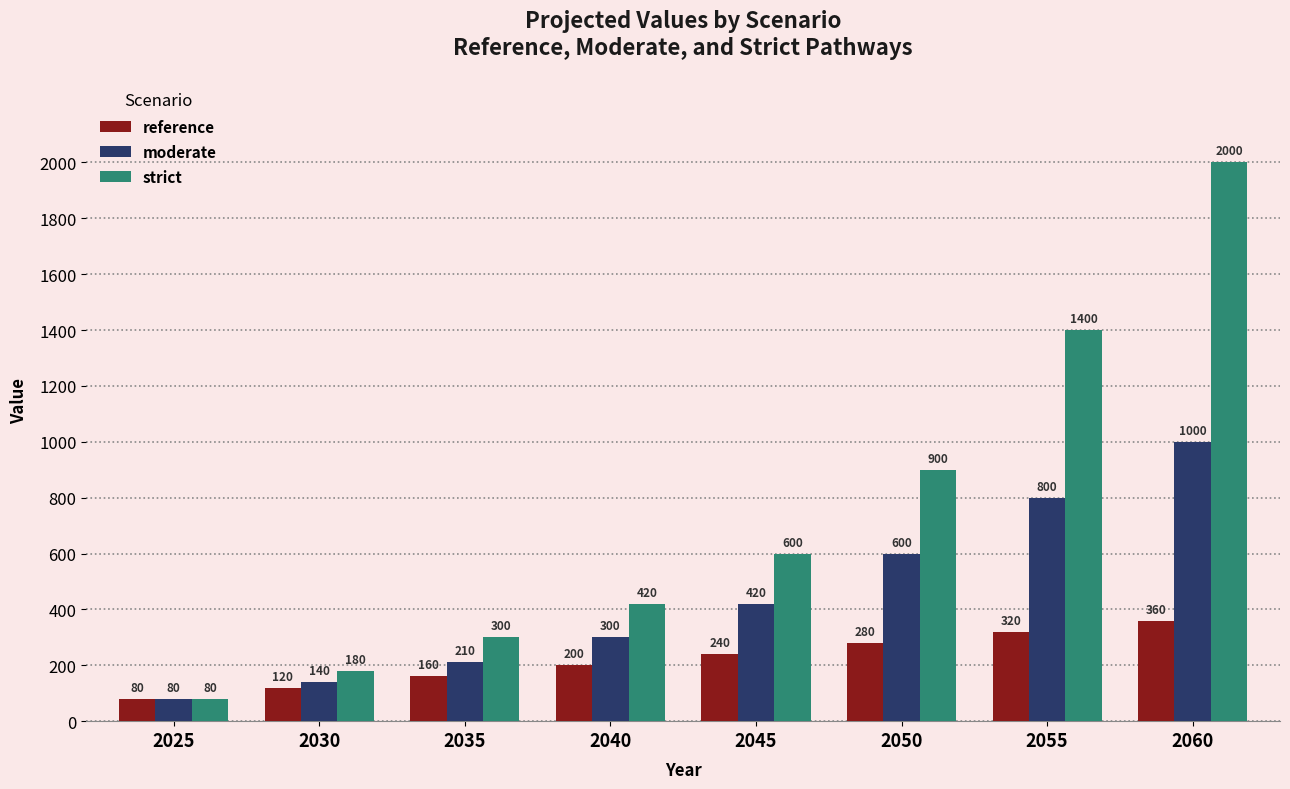

What is the difference between the strict values at 2025 and 2050?

820